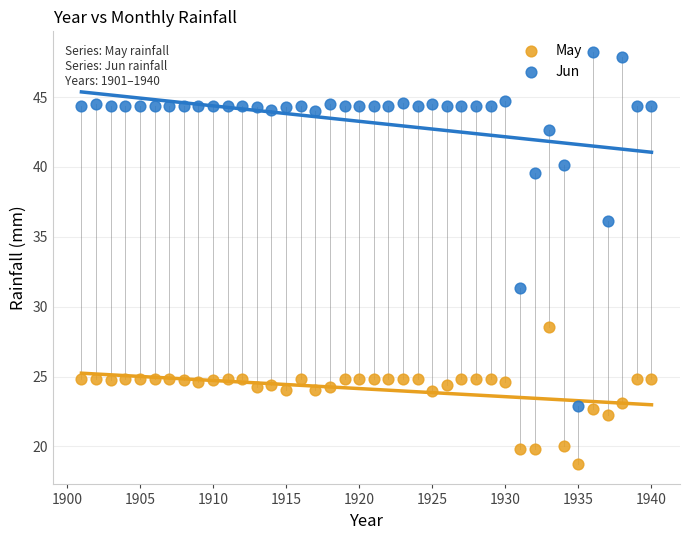

What are all the series names shown in the legend?

May, Jun